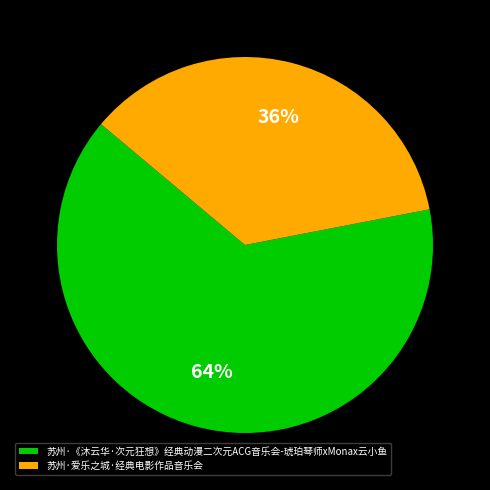

Which slice represents more than half of the pie?

苏州·《沐云华·次元狂想》经典动漫二次元ACG音乐会-琥珀琴师xMonax云小鱼